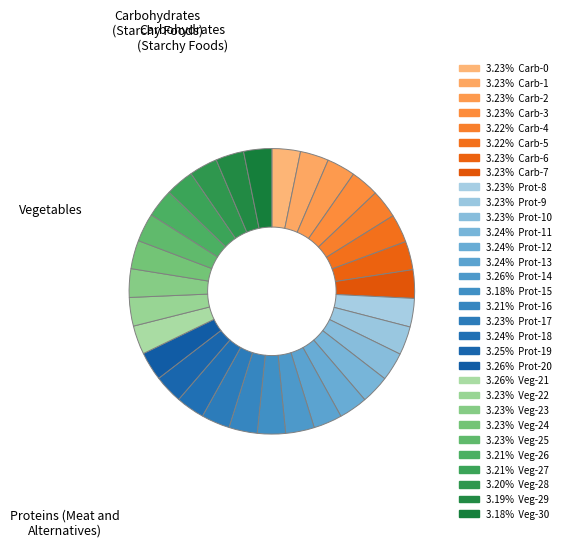

Which category has the biggest portion of the pie?

14